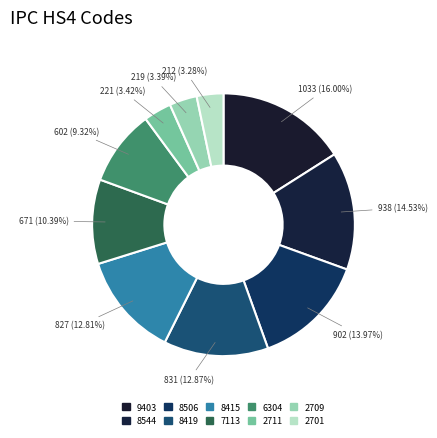

How many segments does this pie chart have?

10